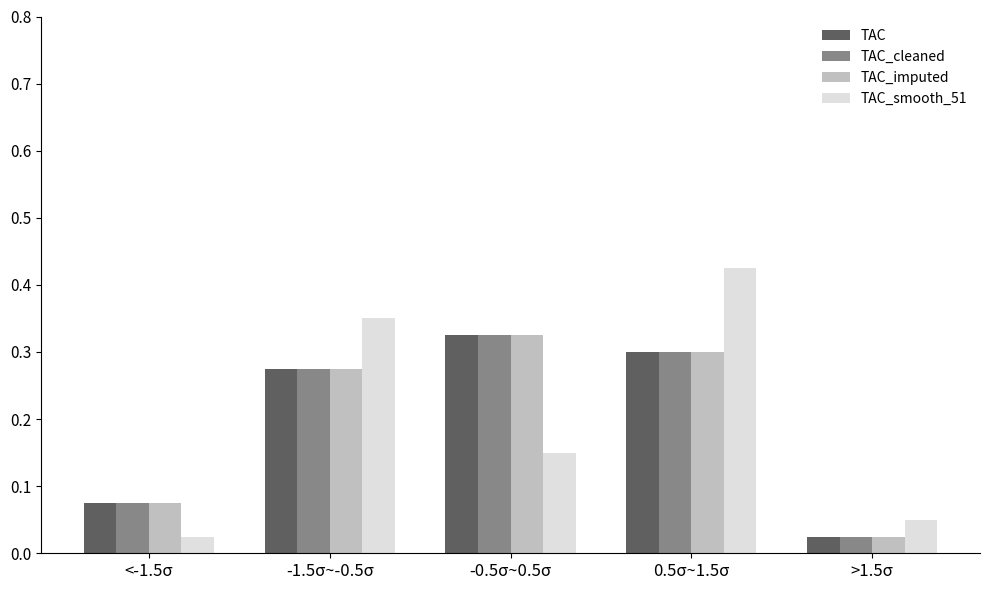

At which category does the chart reach its peak across all series?

0.5σ~1.5σ